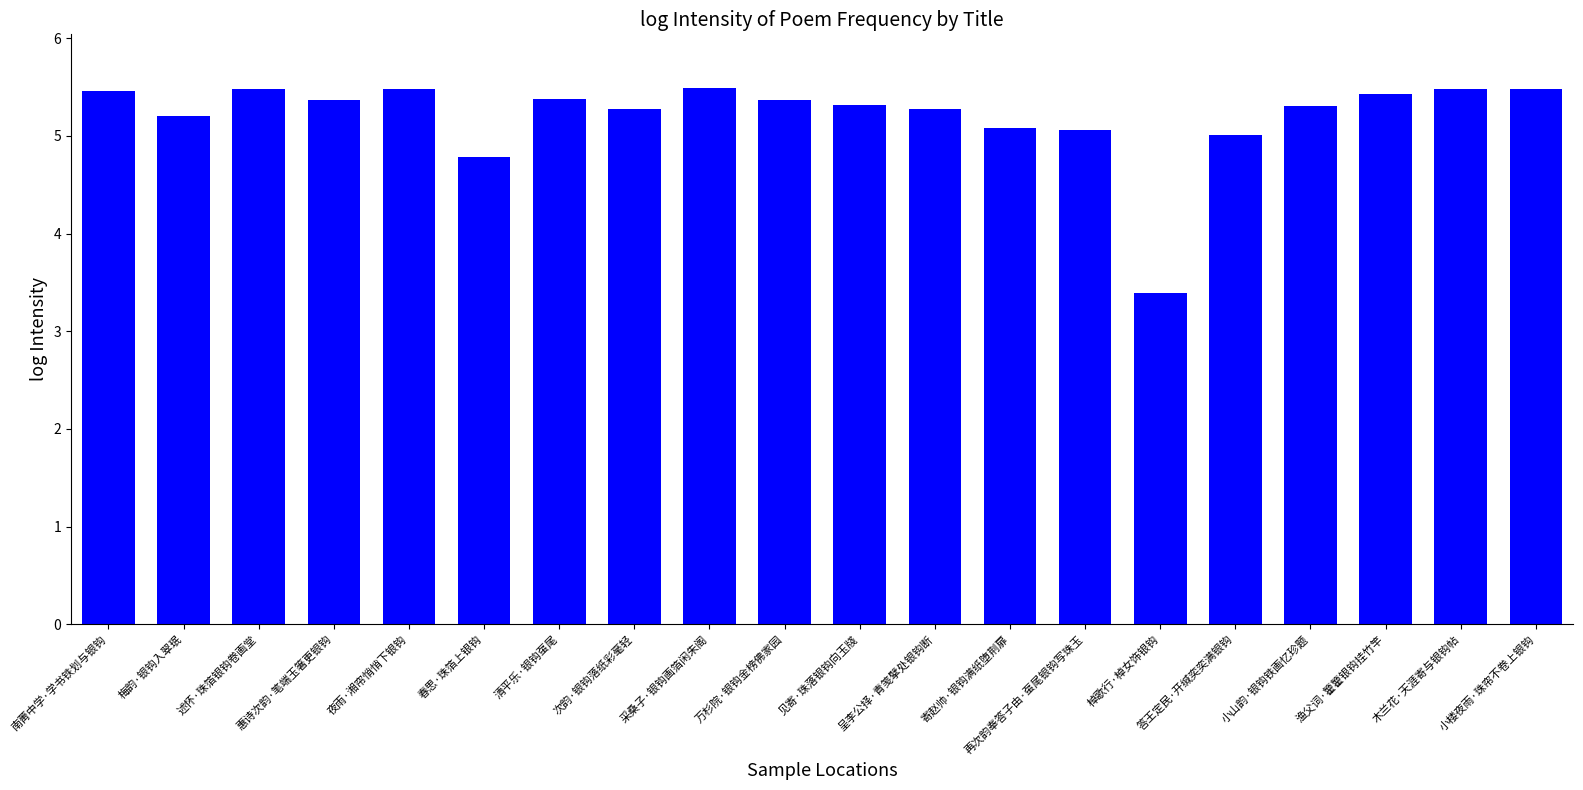

Which category has the lowest value across all series?

棹歌行·棹女饰银钩